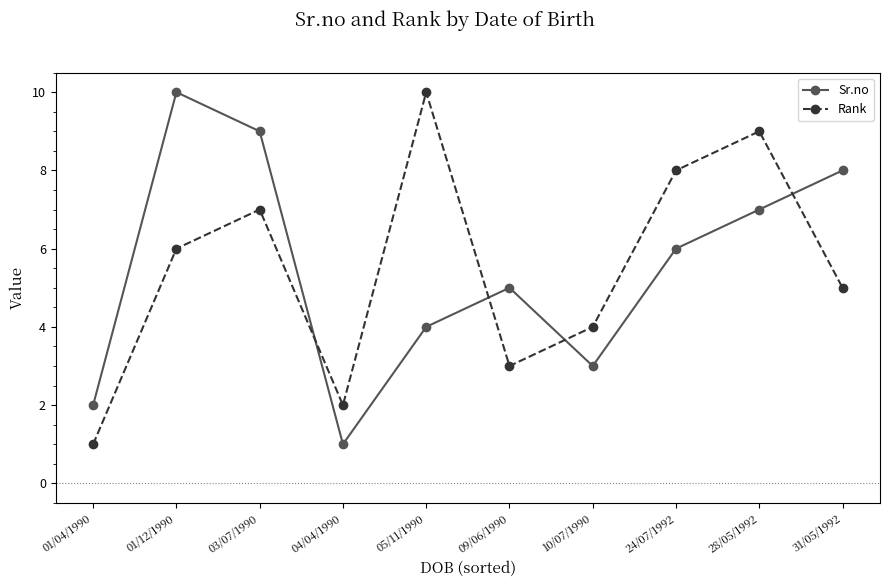

In Rank, how many points are lower than both neighbors (excluding endpoints)?

2